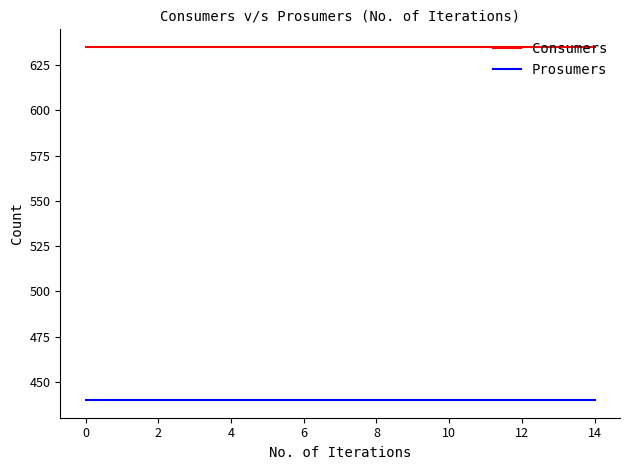

What is the greatest value displayed?

635